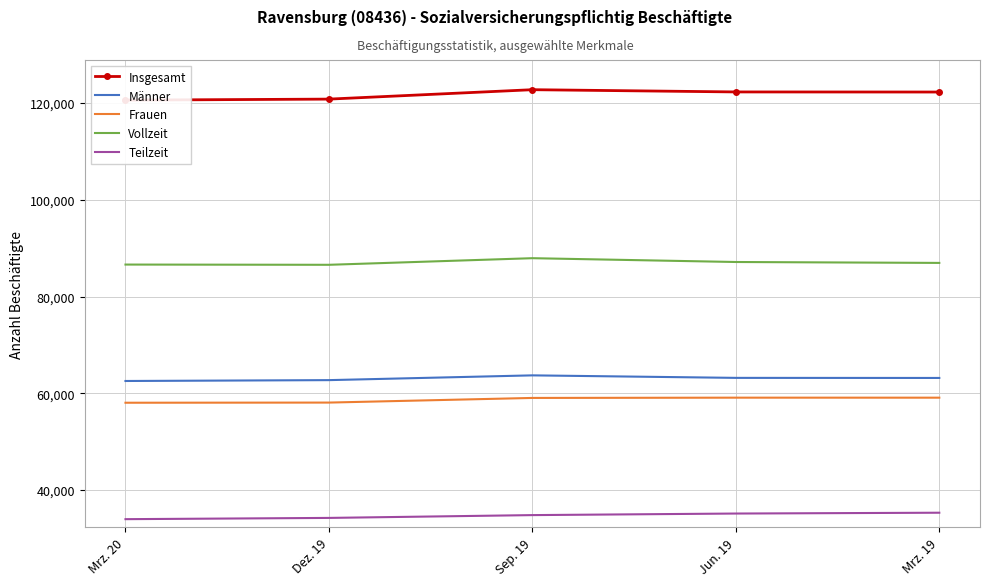

True or false: Teilzeit and Männer cross at least once.

False